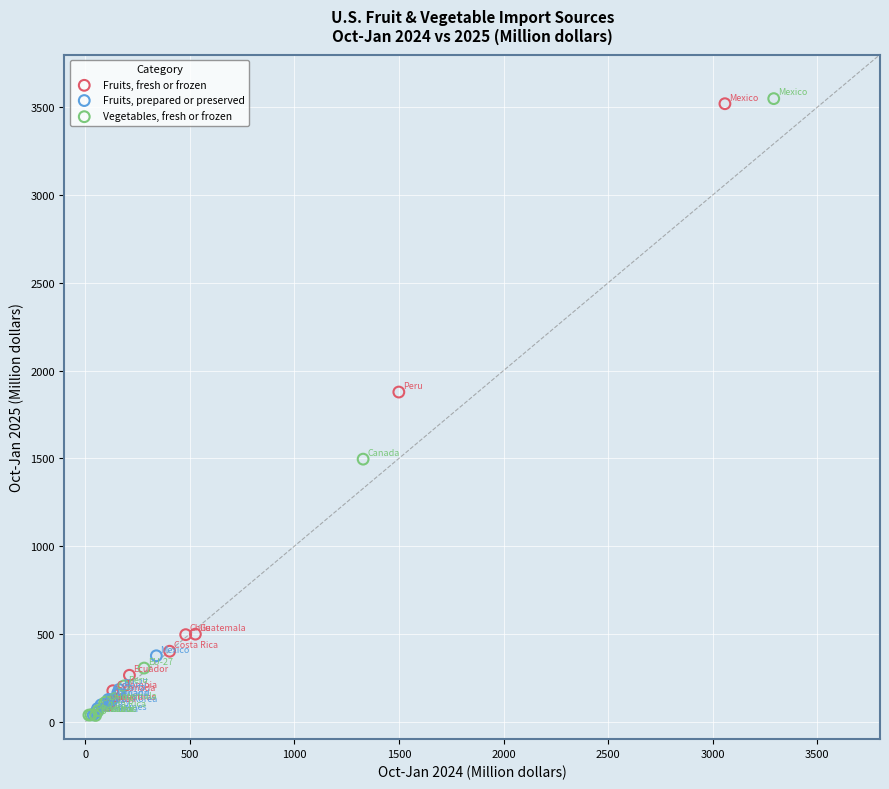

Which series has the widest spread of Y values?

Vegetables, fresh or frozen